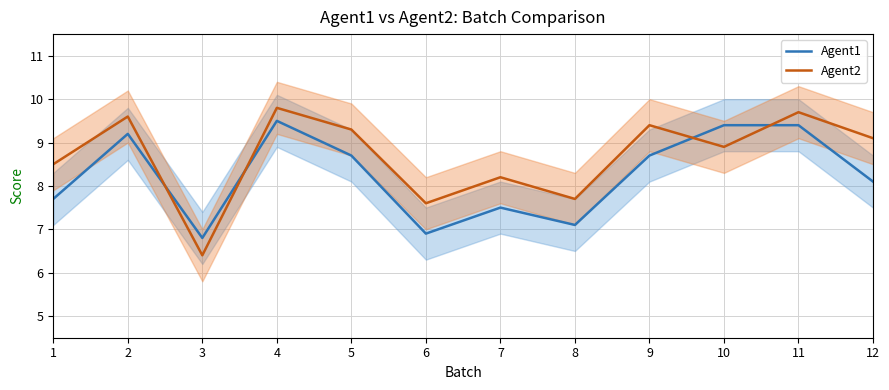

At which label does Agent2 first exceed 9?

2